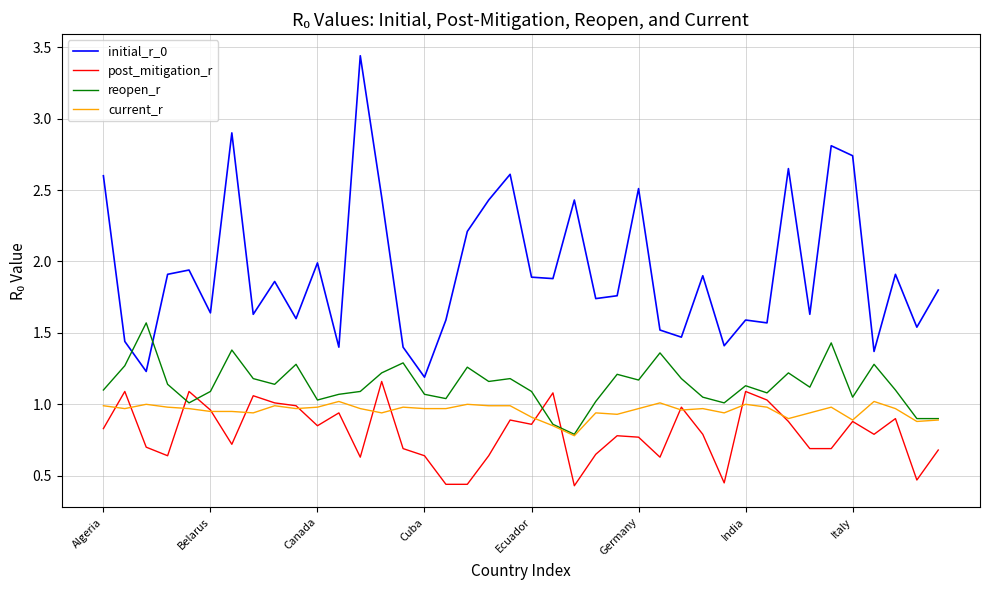

True or false: initial_r_0 and post_mitigation_r intersect in this chart.

False